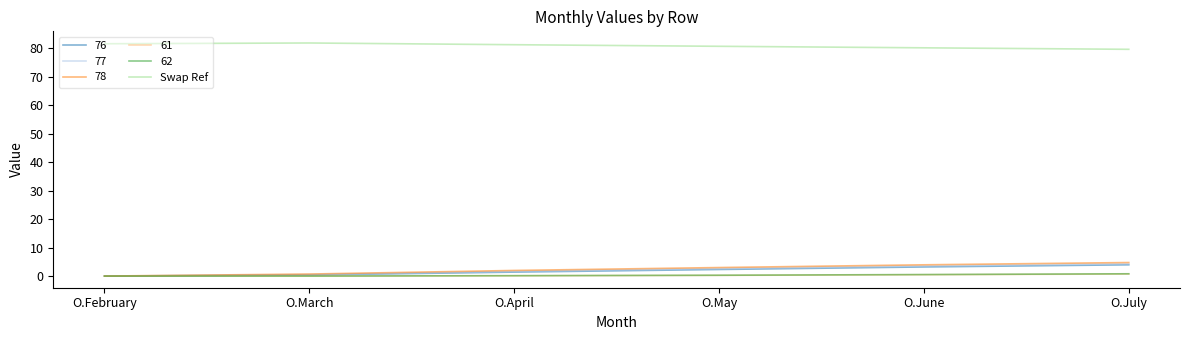

What is the greatest value displayed?

81.8